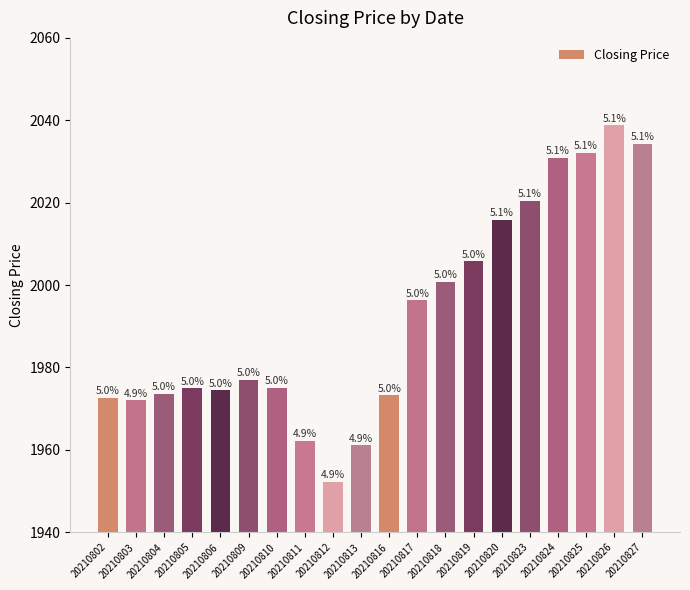

Does the chart contain any negative values?

No